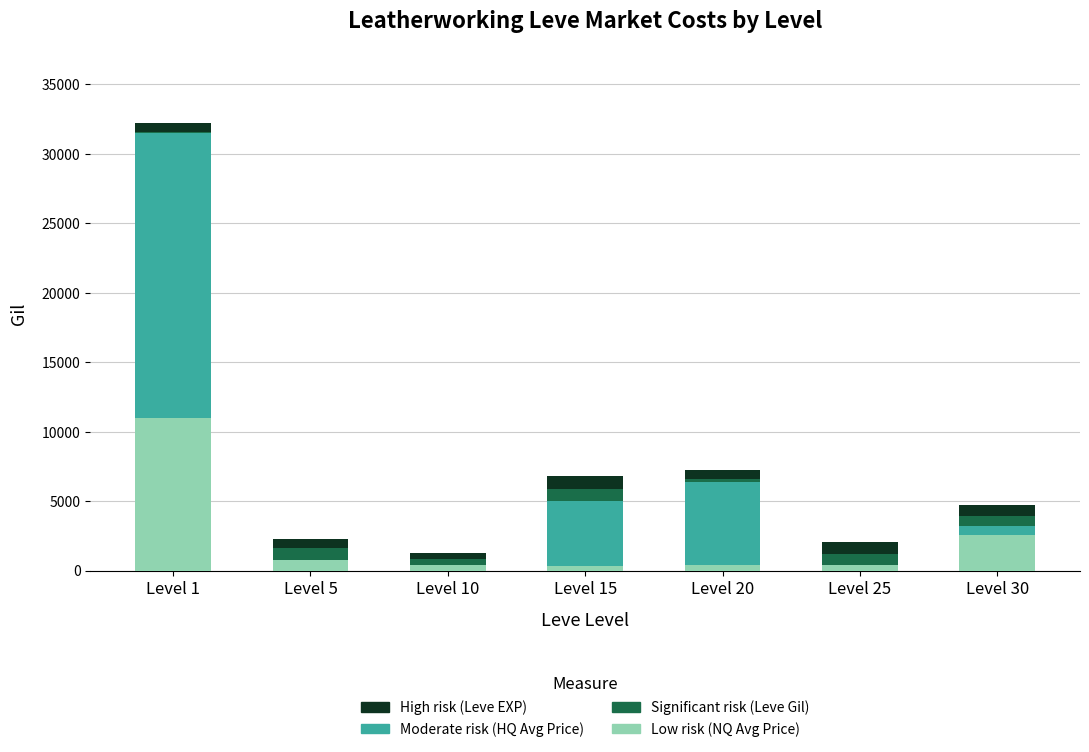

What is the sum of all Low risk (NQ Avg Price) values?

16030.6